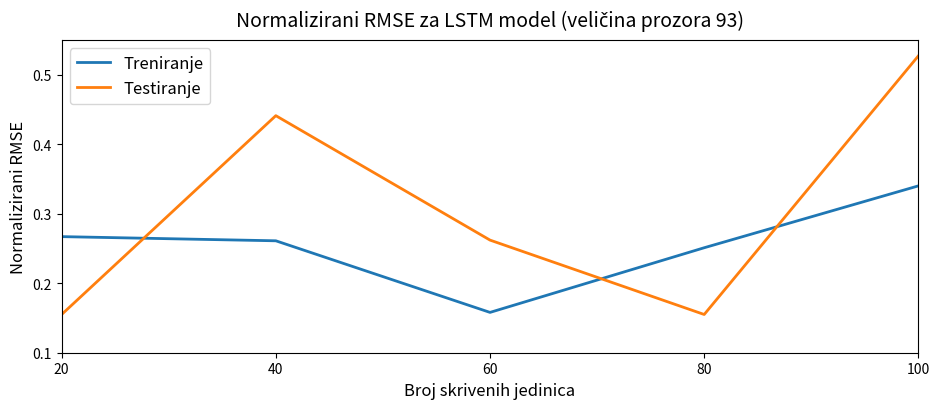

What are all the series names shown in the legend?

Treniranje, Testiranje